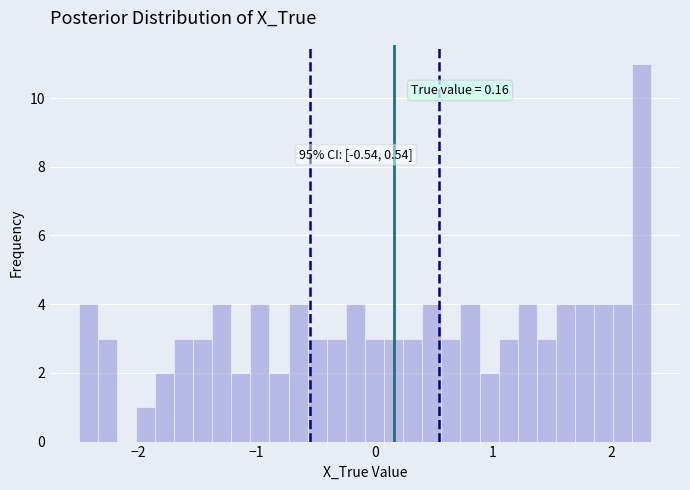

Read against the x-axis, roughly where is the centre of the tallest bar?

2.3